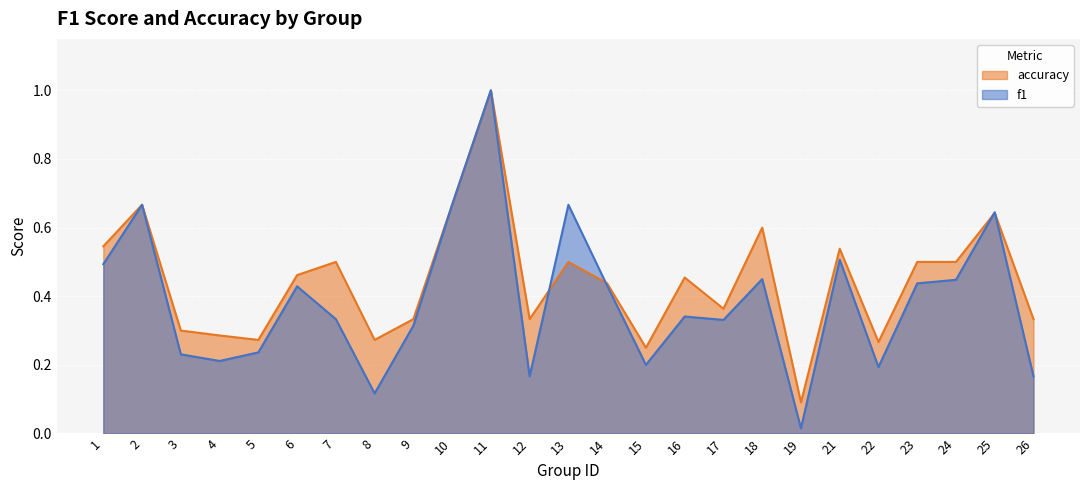

The value of f1 at 22 is 0.2. True or false?

True